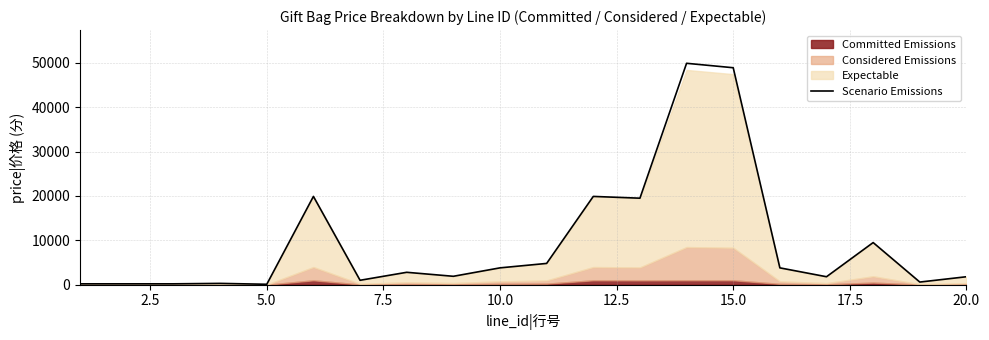

What is the maximum value for Scenario Emissions?

49900